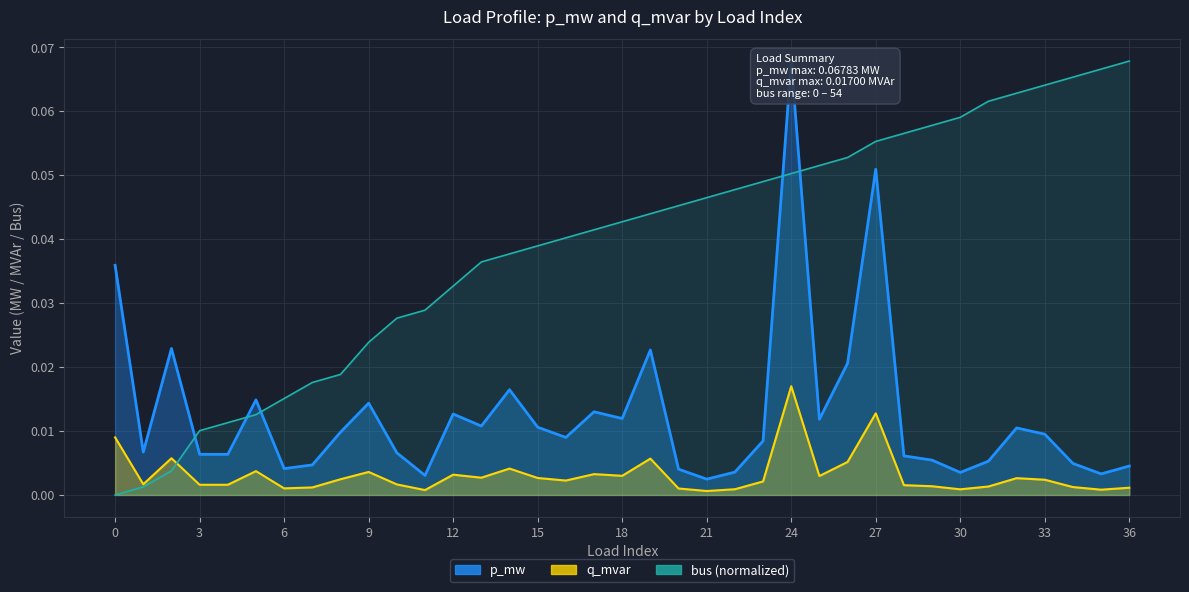

Is the value of q_mvar at 25 greater than the value of p_mw at 31?

No